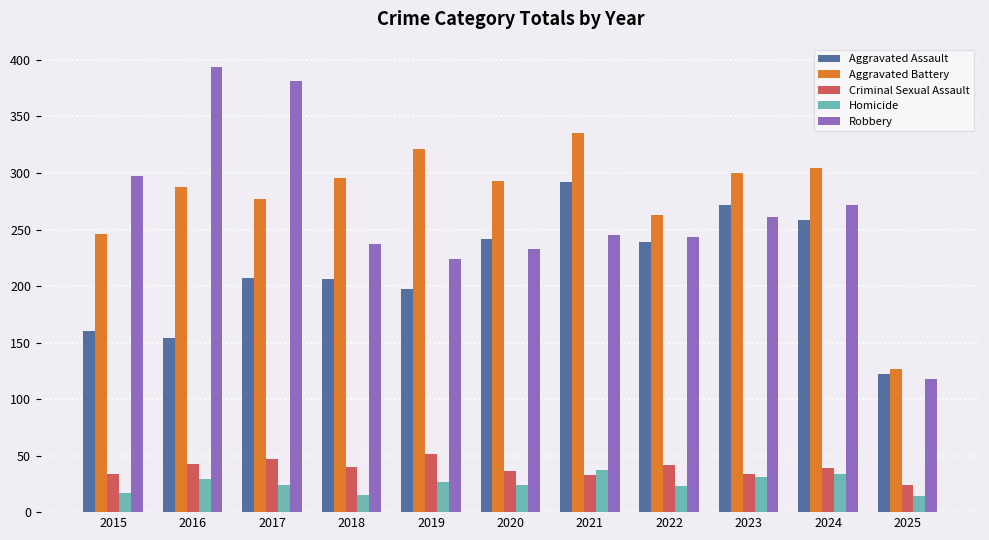

What is the maximum value for Aggravated Battery?

335